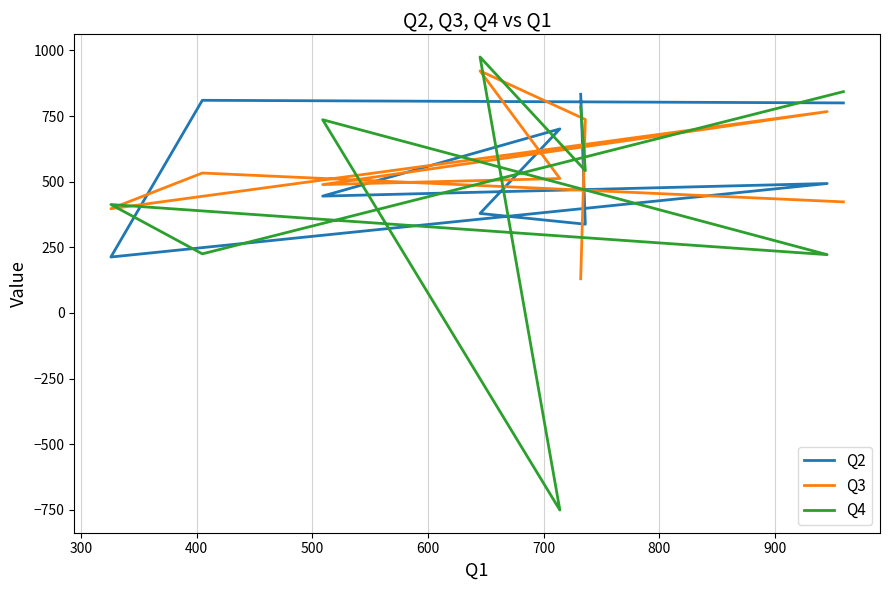

How many values in Q4 are below zero?

1